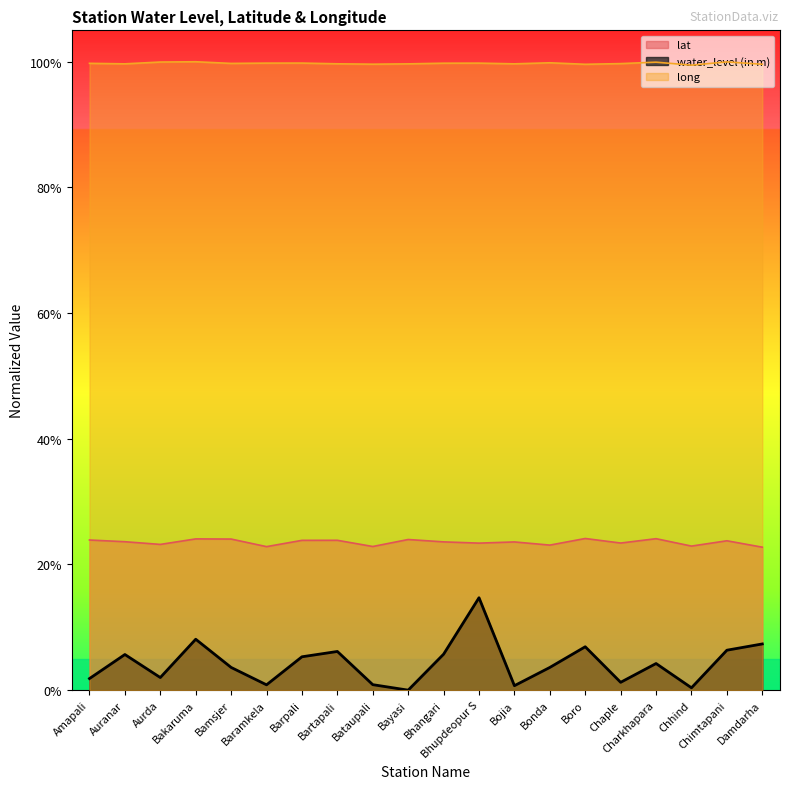

Reading right to left, what are all the values shown in this chart?

lat: Damdarha=0.2	Chimtapani=0.2	Chhind=0.2	Charkhapara=0.2	Chaple=0.2	Boro=0.2	Bonda=0.2	Bojia=0.2	Bhupdeopur S=0.2	Bhangari=0.2	Bayasi=0.2	Bataupali=0.2	Bartapali=0.2	Barpali=0.2	Baramkela=0.2	Bamsjer=0.2	Bakaruma=0.2	Aurda=0.2	Auranar=0.2	Amapali=0.2
water_level (in m): Damdarha=0.1	Chimtapani=0.1	Chhind=0.0	Charkhapara=0.0	Chaple=0.0	Boro=0.1	Bonda=0.0	Bojia=0.0	Bhupdeopur S=0.1	Bhangari=0.1	Bayasi=0.0	Bataupali=0.0	Bartapali=0.1	Barpali=0.1	Baramkela=0.0	Bamsjer=0.0	Bakaruma=0.1	Aurda=0.0	Auranar=0.1	Amapali=0.0
long: Damdarha=1.0	Chimtapani=1.0	Chhind=1.0	Charkhapara=1.0	Chaple=1.0	Boro=1.0	Bonda=1.0	Bojia=1.0	Bhupdeopur S=1.0	Bhangari=1.0	Bayasi=1.0	Bataupali=1.0	Bartapali=1.0	Barpali=1.0	Baramkela=1.0	Bamsjer=1.0	Bakaruma=1.0	Aurda=1.0	Auranar=1.0	Amapali=1.0